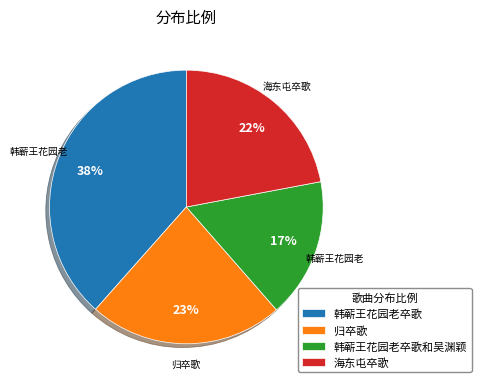

Is there any slice that represents more than half of the pie?

No